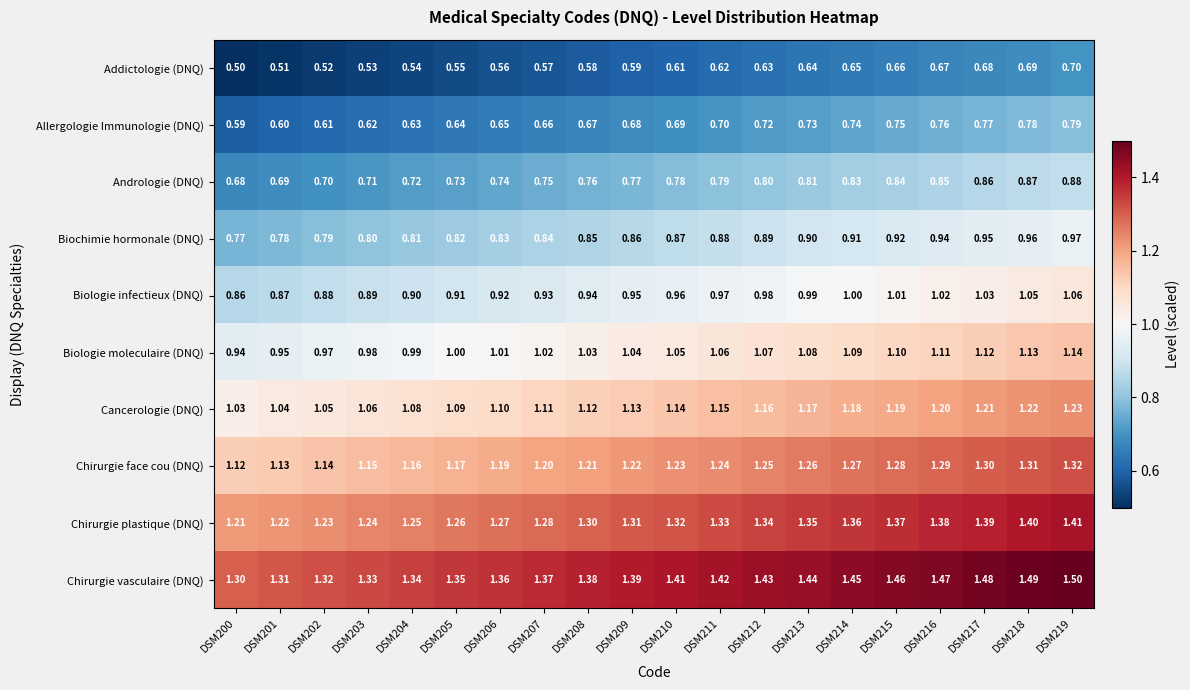

Which series has the largest total across all categories?

Chirurgie vasculaire (DNQ)